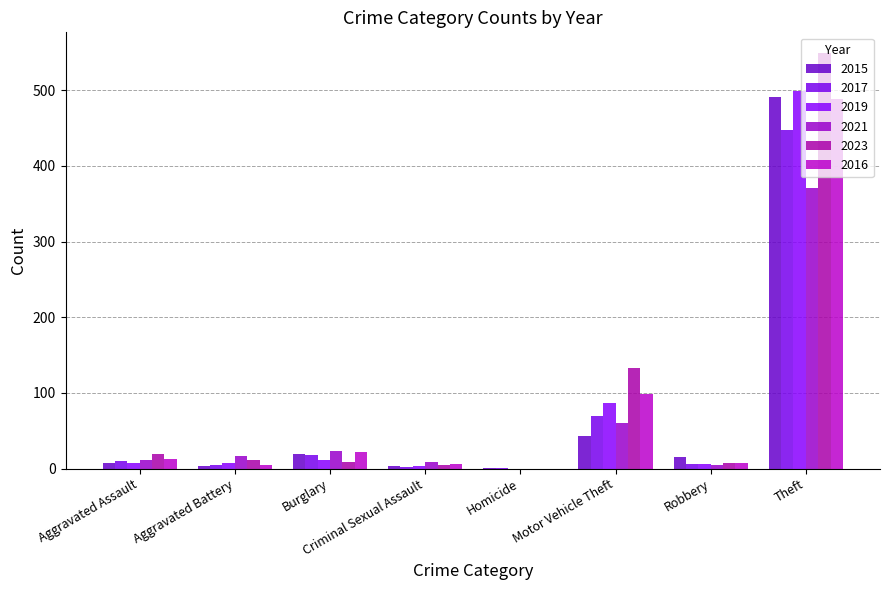

What are all the series names shown in the legend?

2015, 2017, 2019, 2021, 2023, 2016